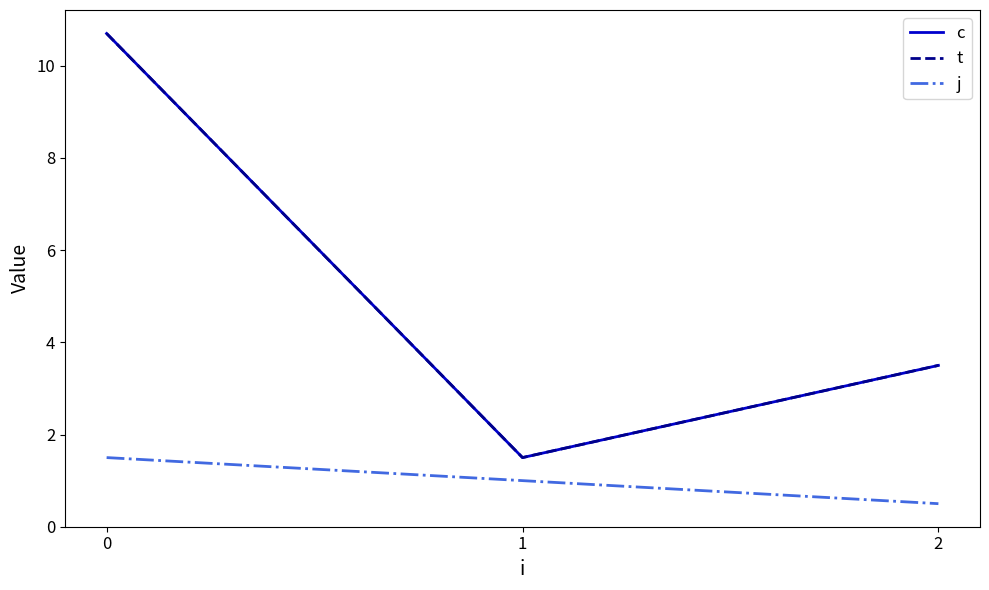

What is the approximate value of t at 1?

1.5